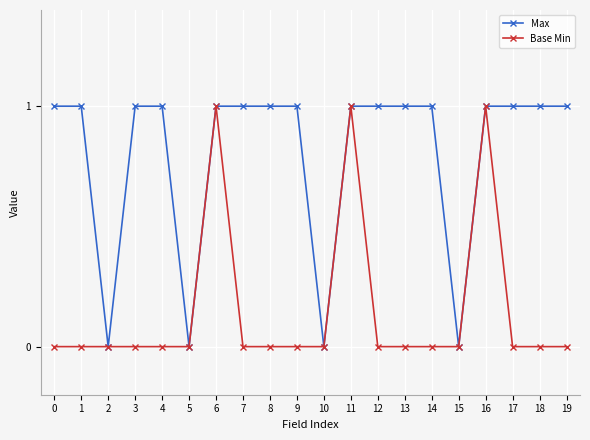

What is the maximum value shown in the chart?

1